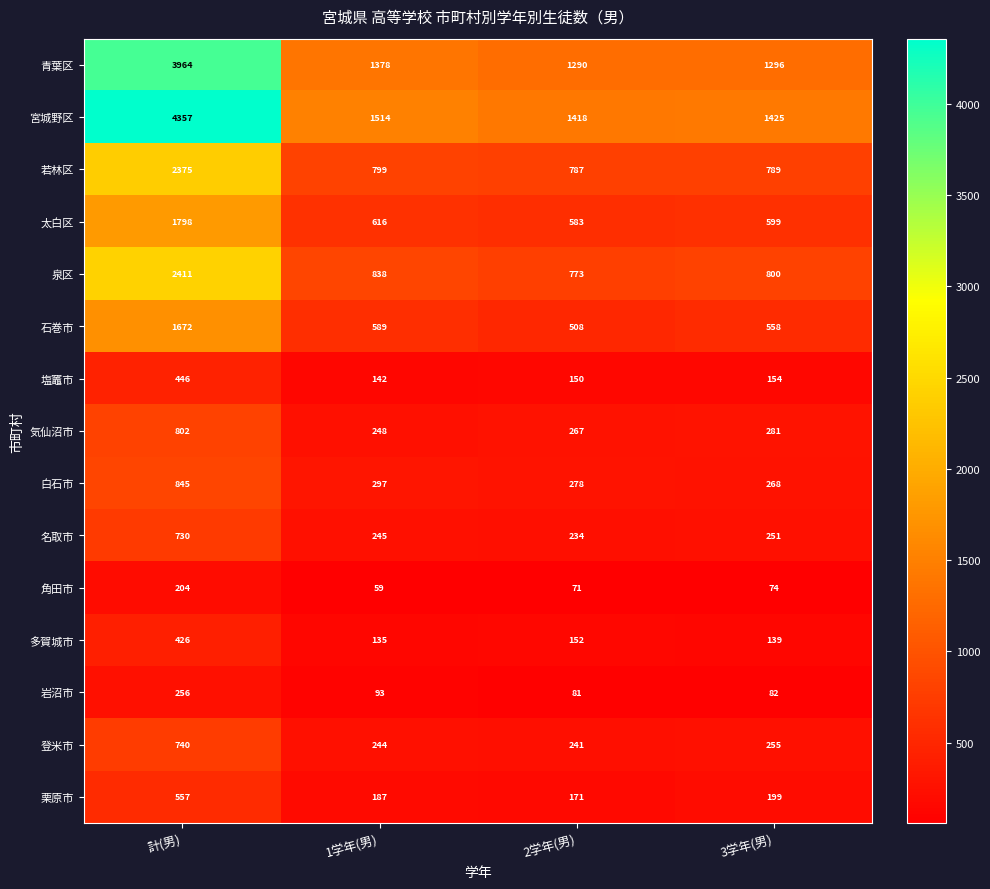

Rank the series by their maximum value, from highest to lowest.

宮城野区, 青葉区, 泉区, 若林区, 太白区, 石巻市, 白石市, 気仙沼市, 登米市, 名取市, 栗原市, 塩竈市, 多賀城市, 岩沼市, 角田市